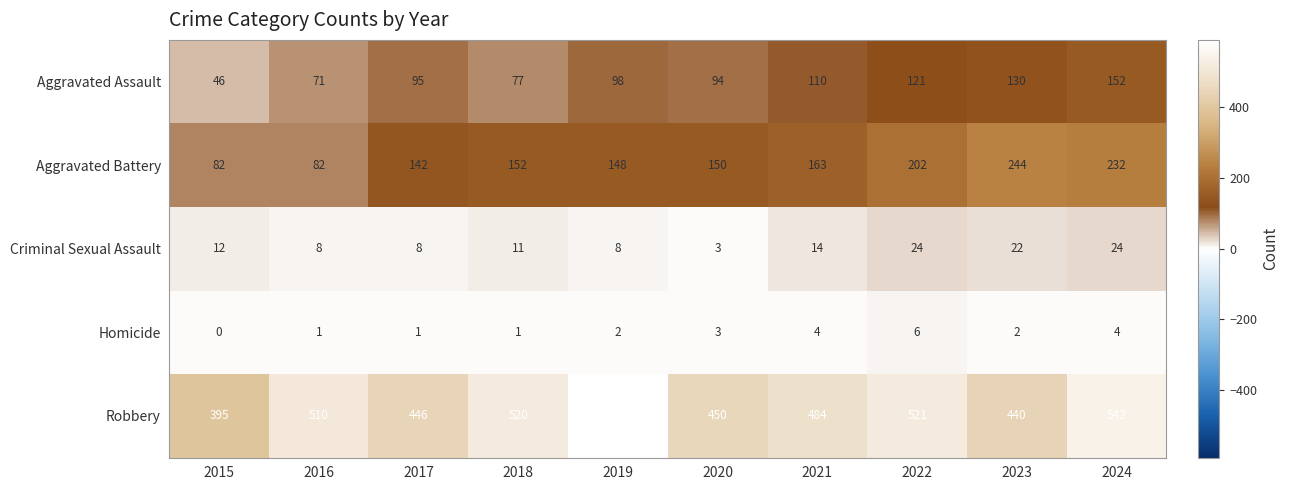

The value of Aggravated Battery at 2015 is 82. True or false?

True